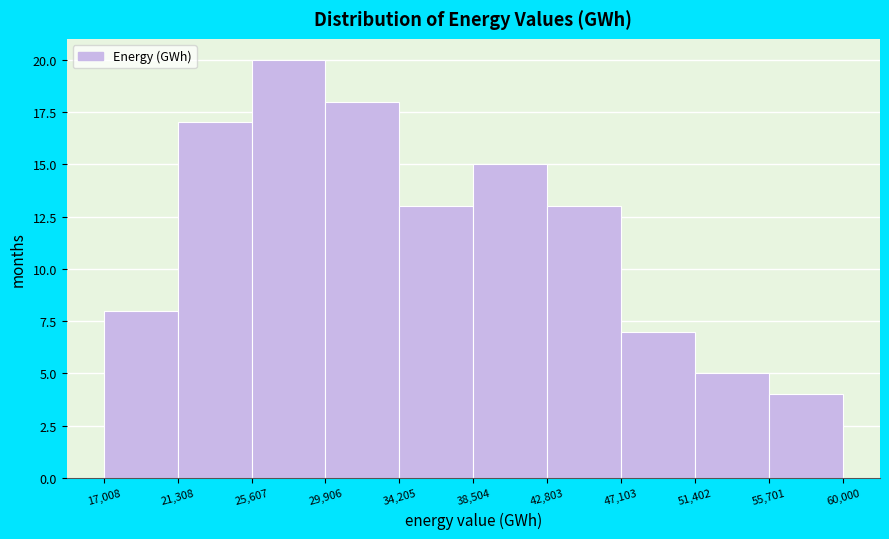

Reading left to right, transcribe this chart: for each bar, give the range it covers on the x-axis and its height. The values are not printed on the chart, so give them approximately, as read against the axis.

17,008 to 21,308: 8
21,308 to 25,607: 17
25,607 to 29,906: 20
29,906 to 34,205: 18
34,205 to 38,504: 13
38,504 to 42,803: 15
42,803 to 47,103: 13
47,103 to 51,402: 7
51,402 to 55,701: 5
55,701 to 60,000: 4